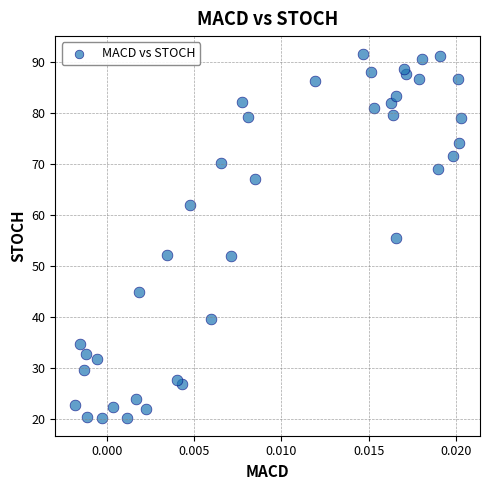

What is the range of Y values (max minus min)?

71.3